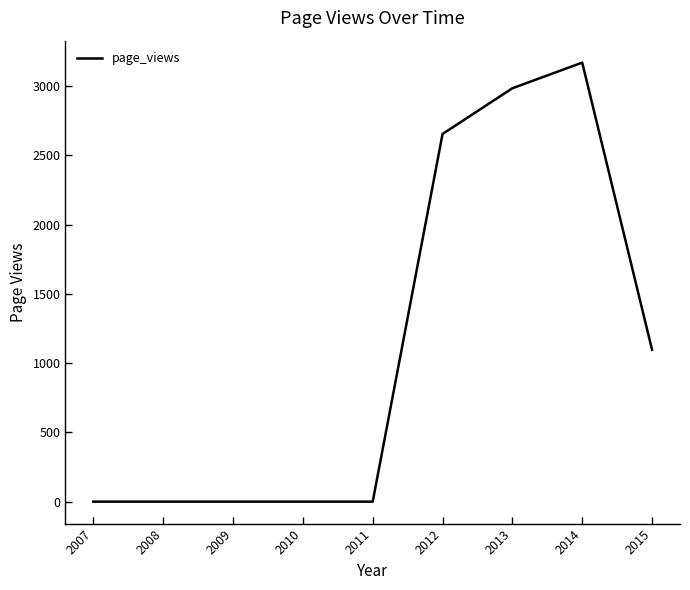

At which label is the value closest to 1584?

2015